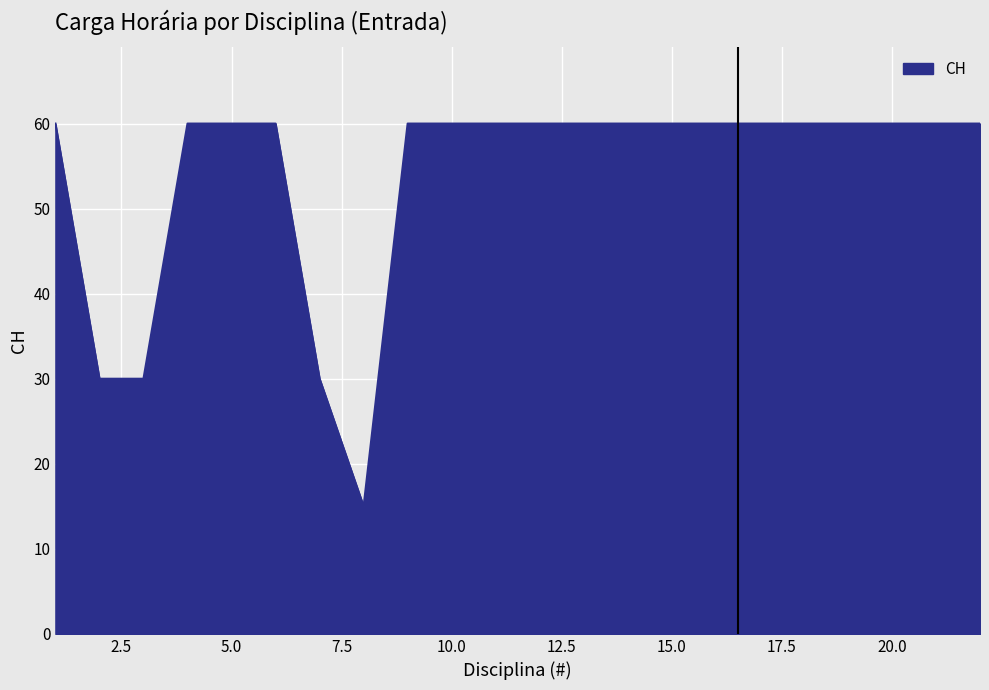

Does the chart display data point markers on the line(s)?

No